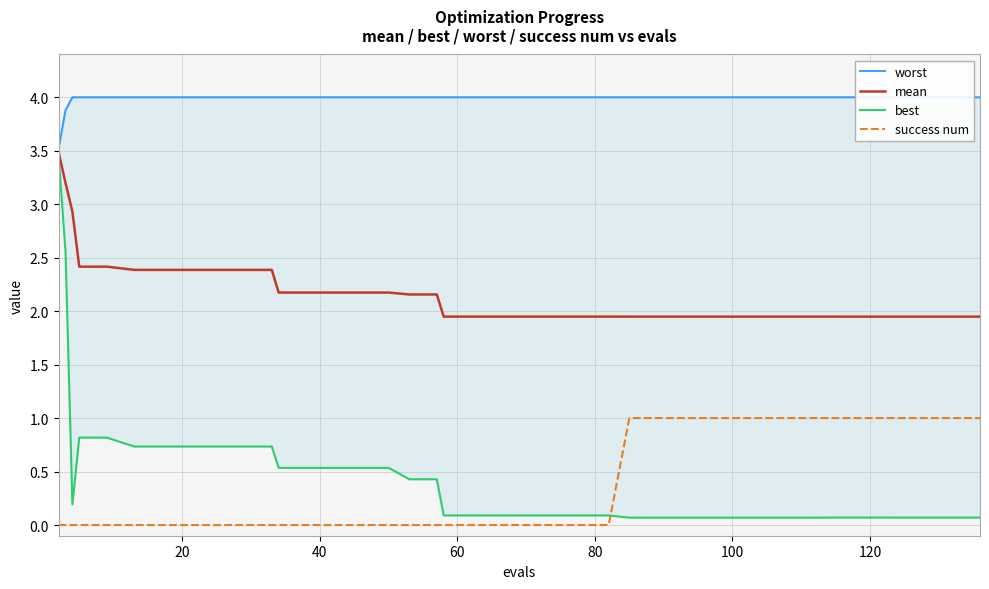

True or false: mean and success num cross at least once.

False